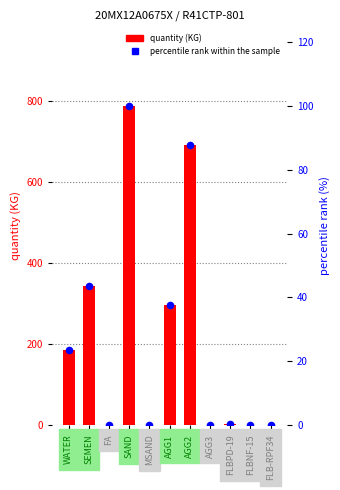

At which category is the sum across all series the highest?

SAND